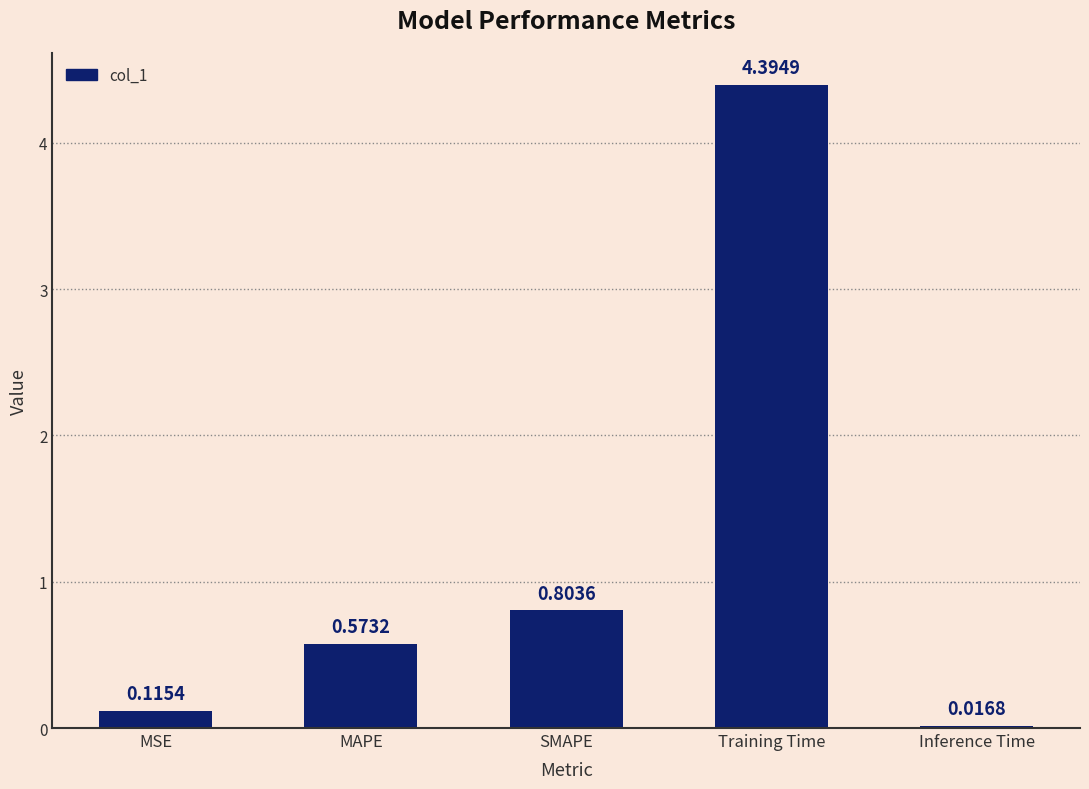

What is the change in value from MAPE to SMAPE?

+0.2